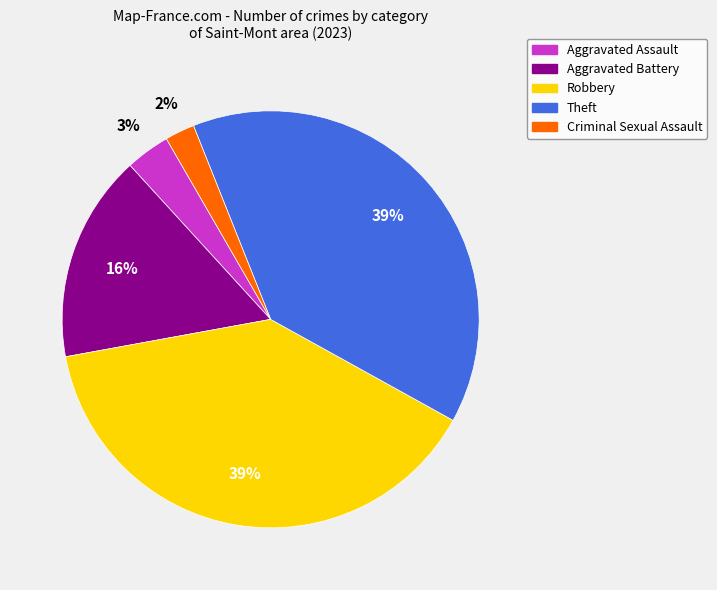

To the nearest percent, what is the average slice percentage?

20%